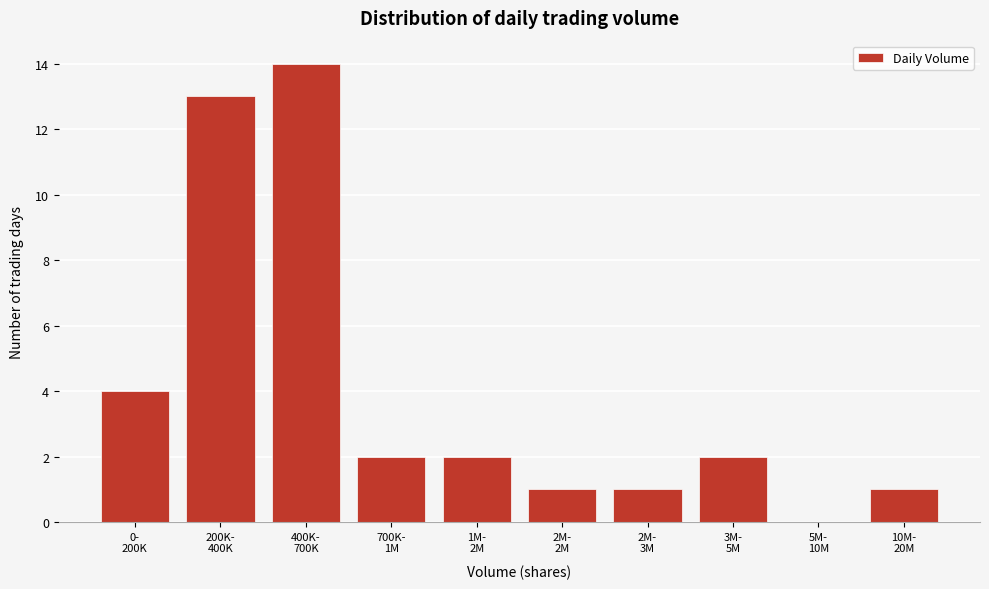

What is the sum of all values?

40